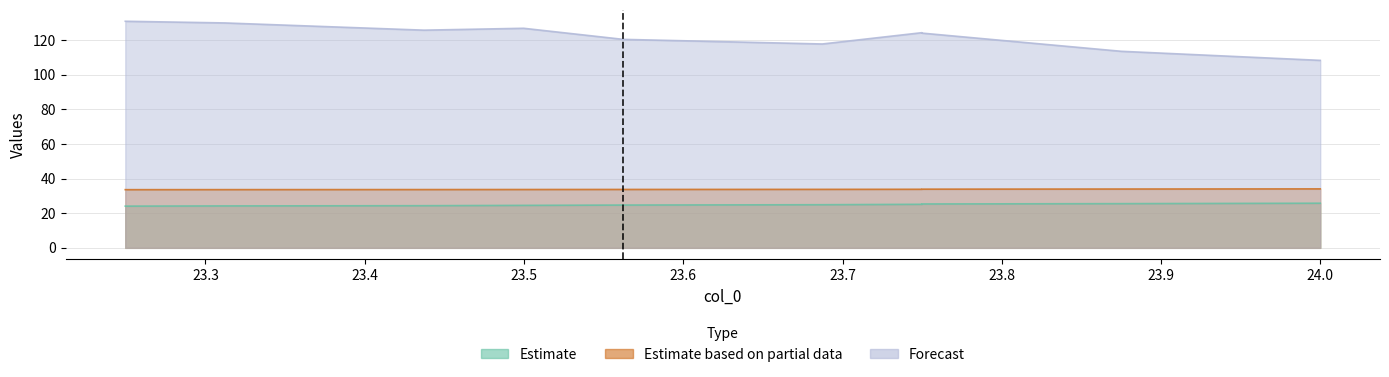

True or false: col_3 and col_2 intersect in this chart.

False